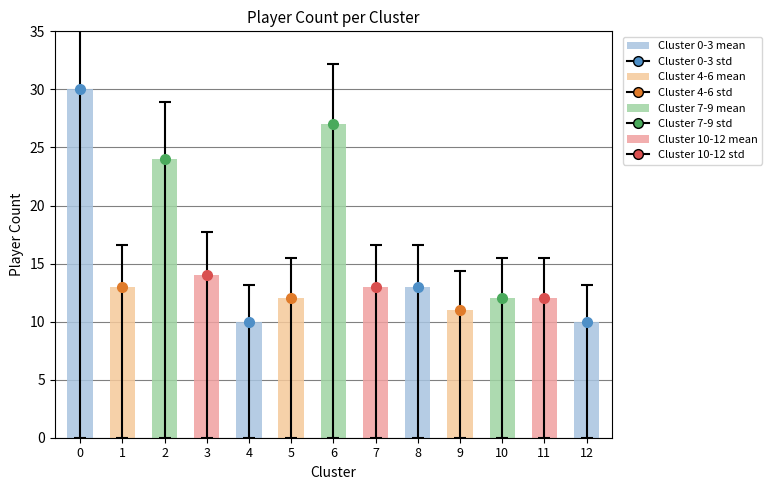

Does the chart contain stacked bars?

No